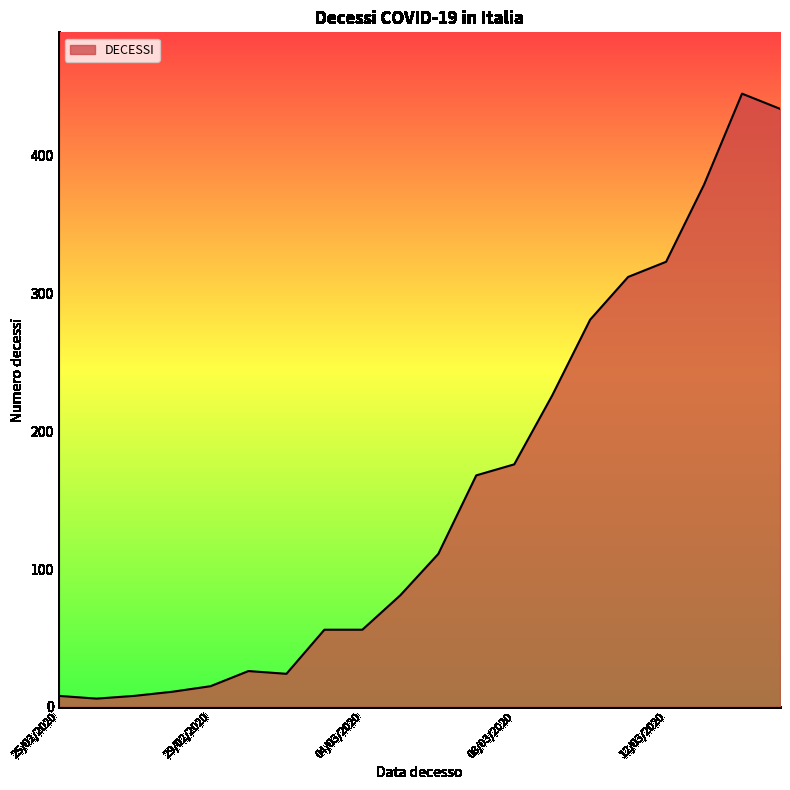

Does the chart display data point markers on the line(s)?

No